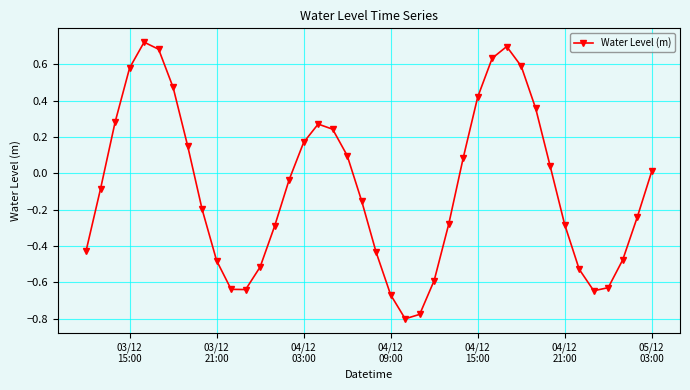

Is this an area chart (filled region under the line)?

No